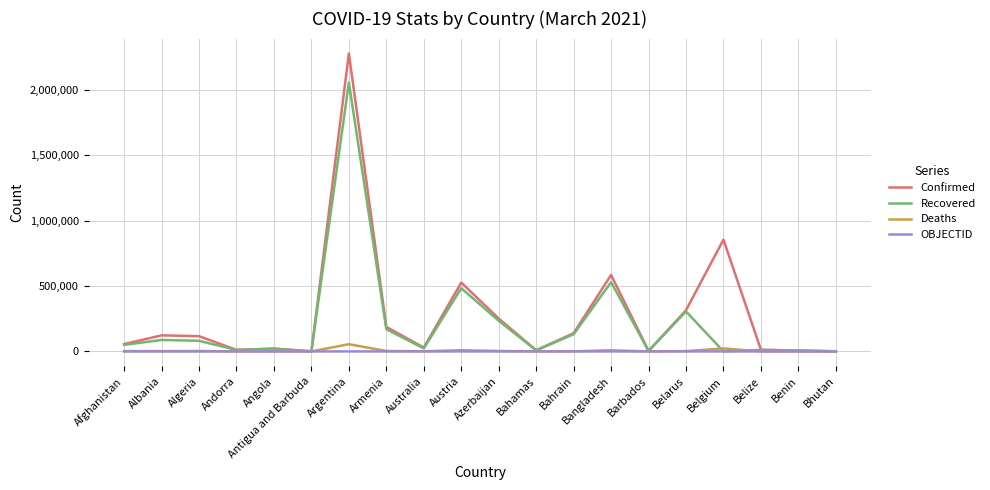

How many lines are shown in the chart?

4